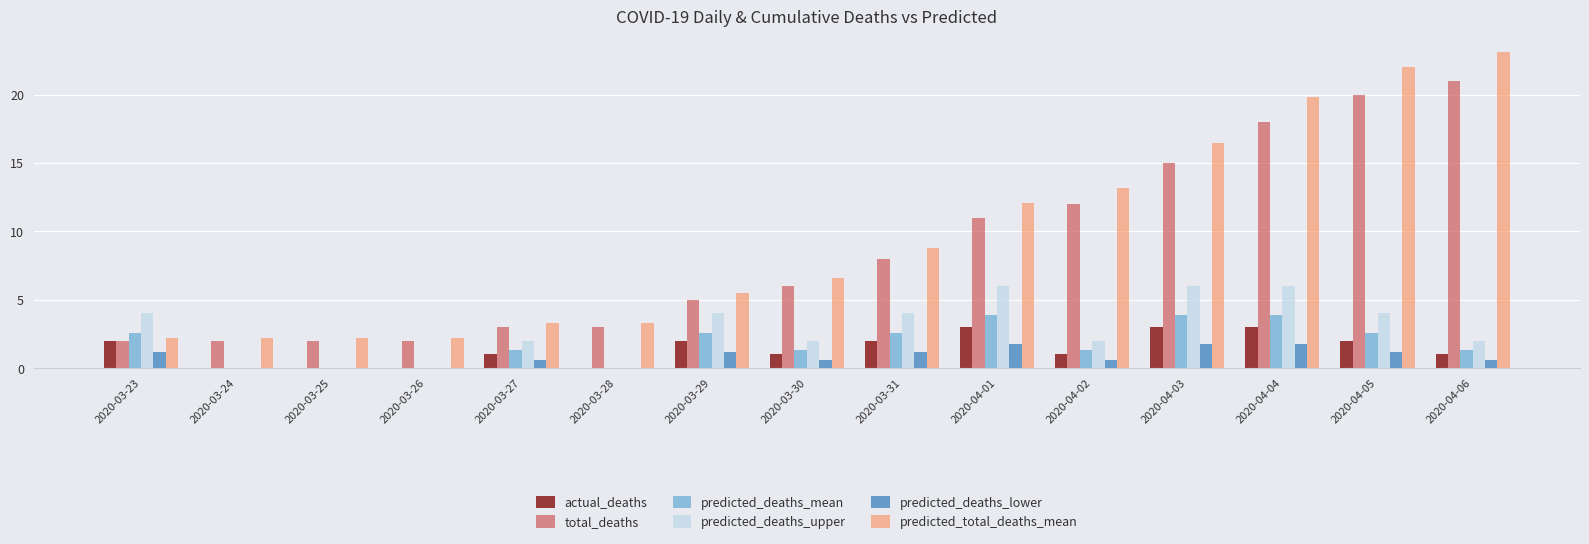

What is the sum of the predicted_deaths_upper values at 2020-04-01 and 2020-03-26?

6.0